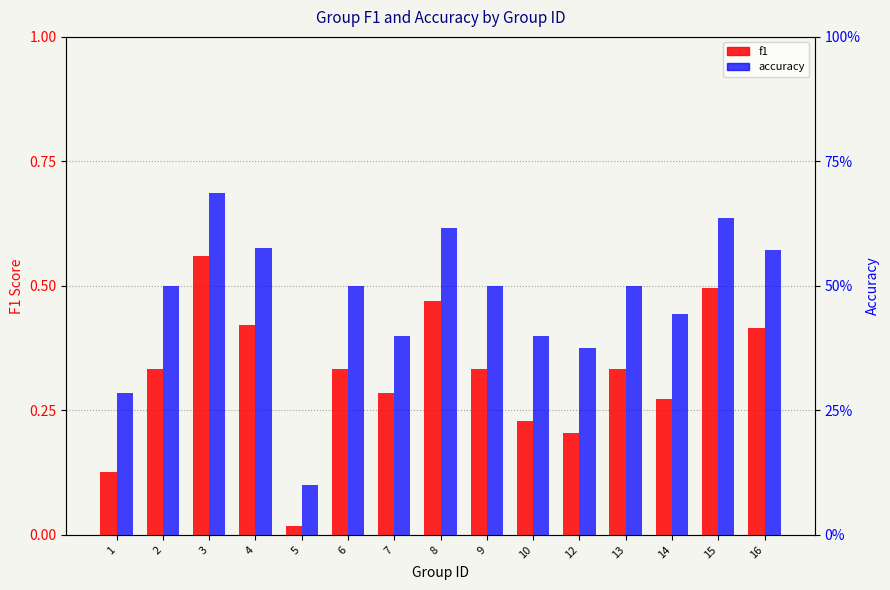

What is the lowest value of the accuracy series?

0.1